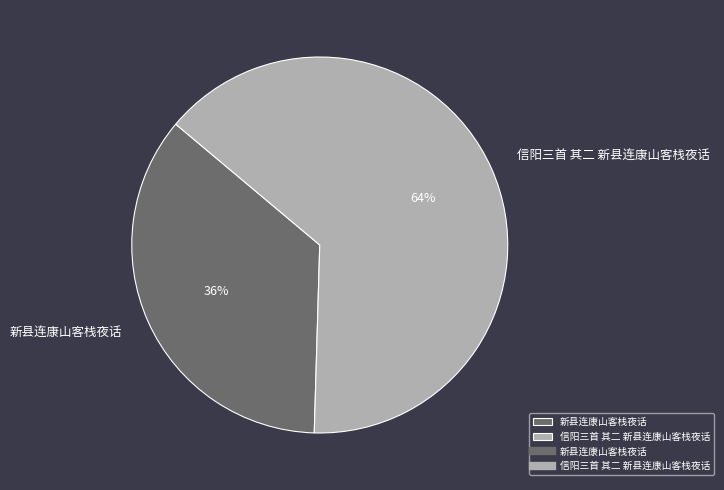

Is 信阳三首 其二 新县连康山客栈夜话 the majority of the pie?

Yes